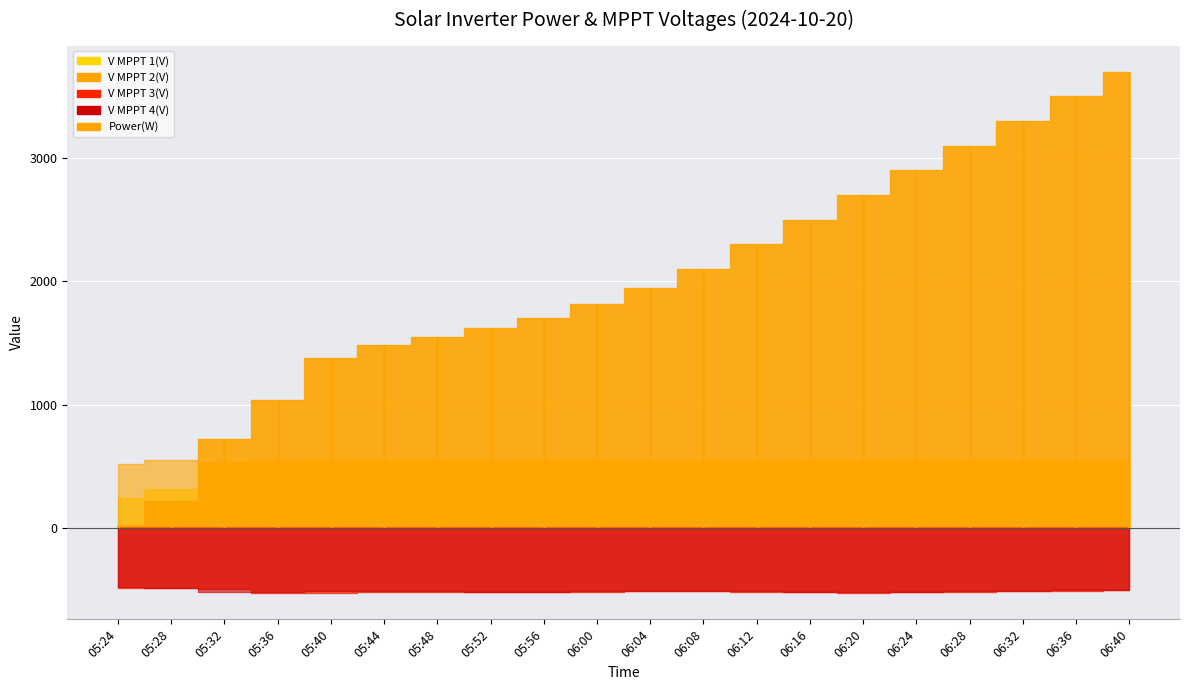

Rank the series at 06:24 from highest to lowest value.

Power(W), V MPPT 2(V), V MPPT 1(V), V MPPT 3(V), V MPPT 4(V)